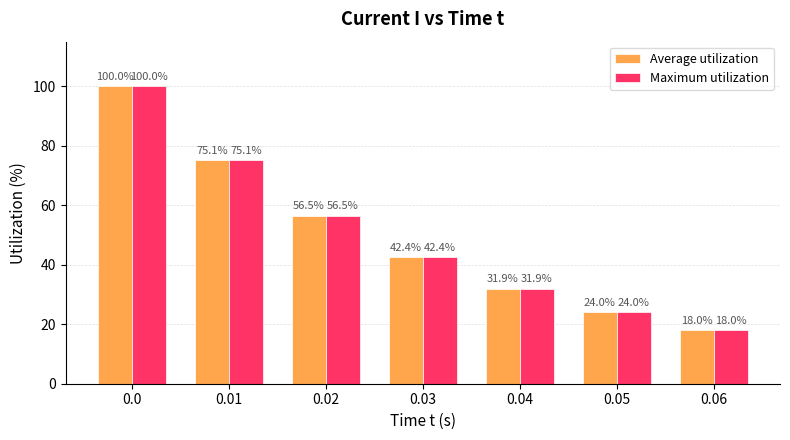

At how many categories does at least one series exceed 33?

4